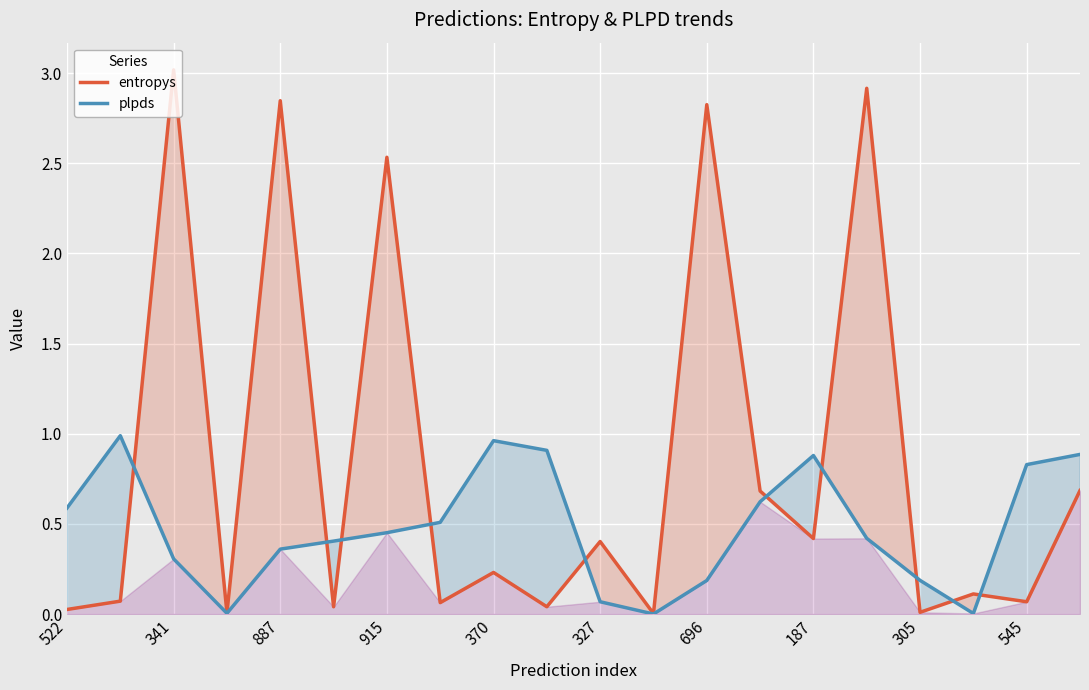

How many lines are shown in the chart?

2